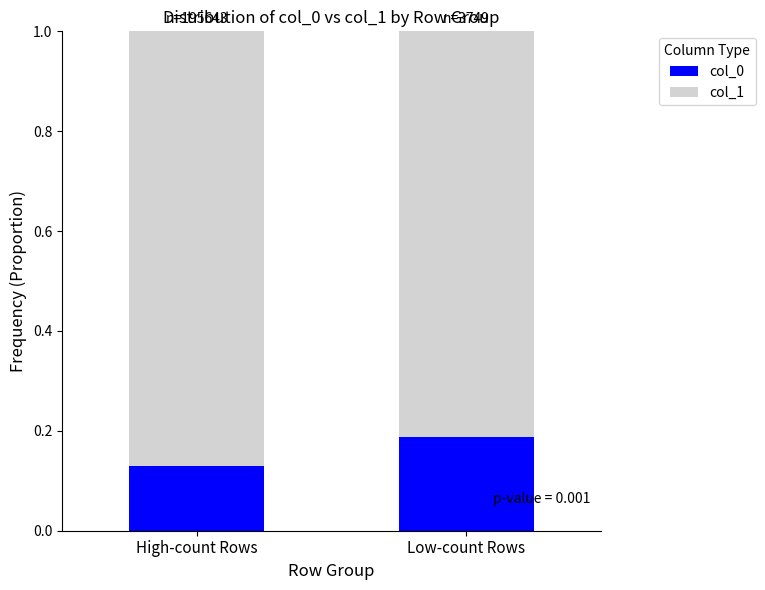

Which category has the highest value in the col_0 series?

Low-count Rows